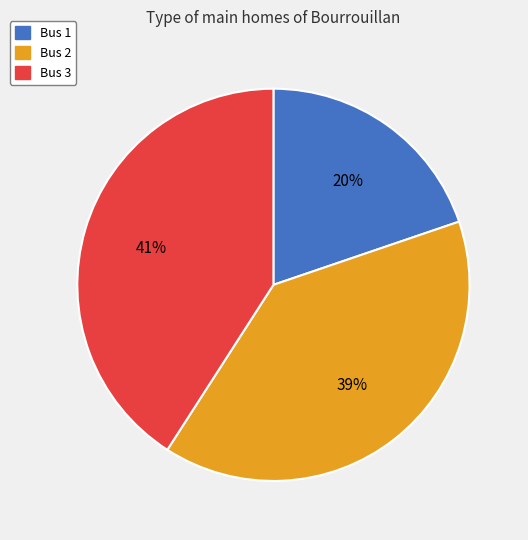

Is there any slice that represents more than half of the pie?

No